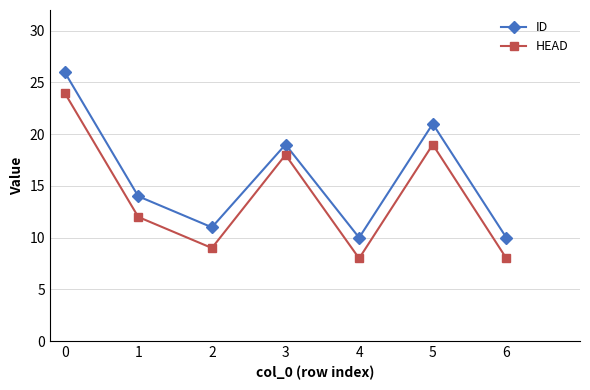

What is the smallest value displayed?

8